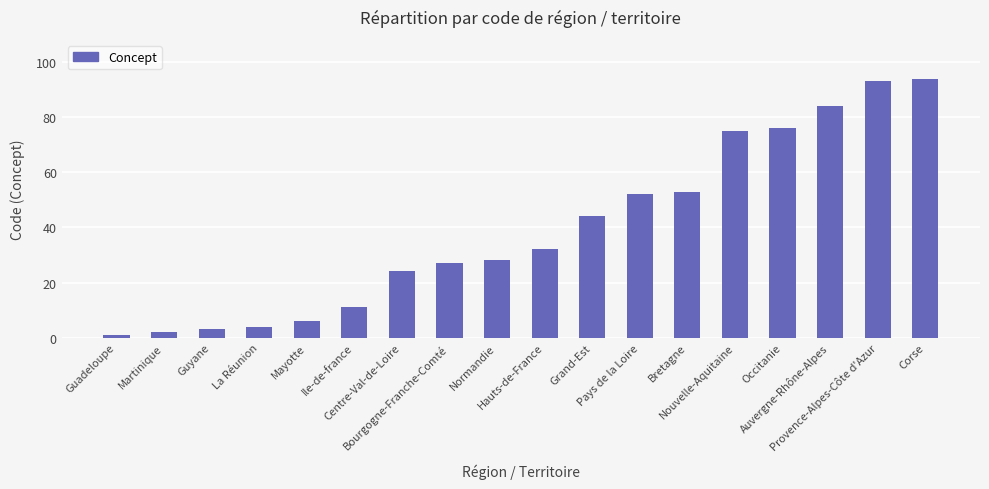

Reading left to right, transcribe all the data shown in this chart.

1	2	3	4	6	11	24	27	28	32	44	52	53	75	76	84	93	94